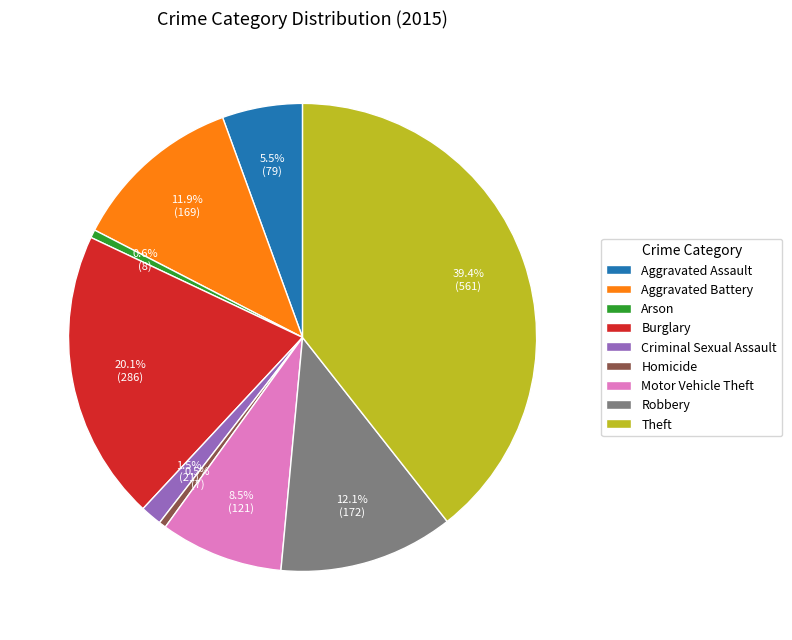

Is the sum of Robbery and Burglary greater than half?

No